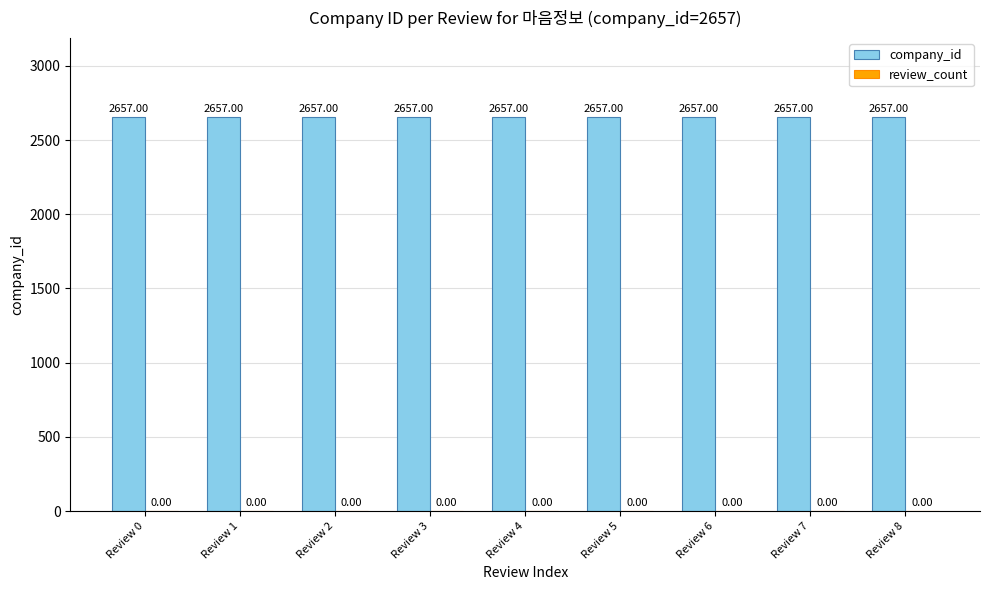

List the series in order of their peak value, lowest first.

review_count, company_id